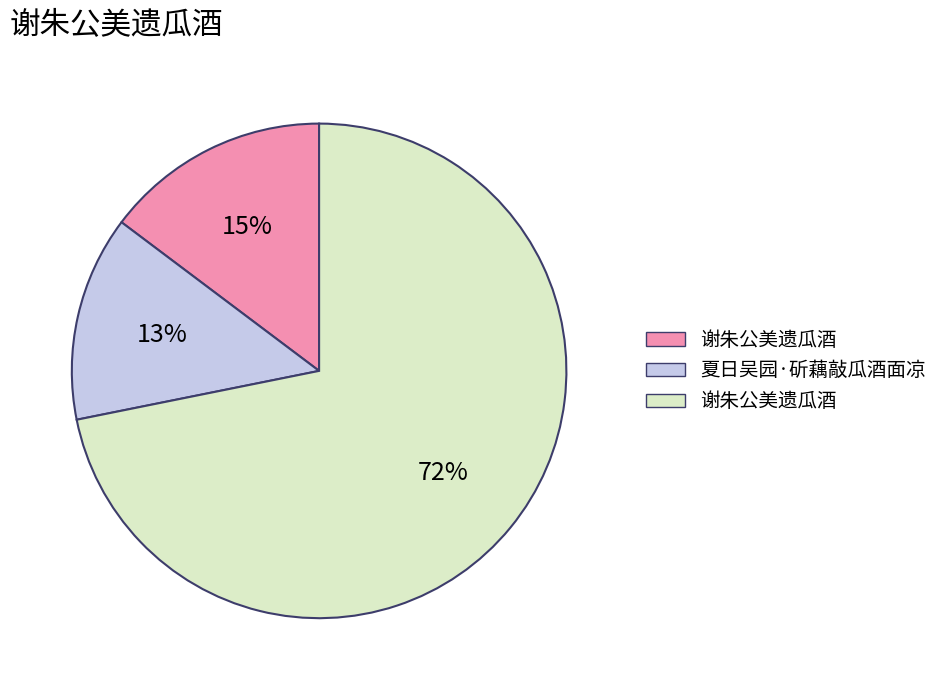

How many slices are in this pie chart?

3